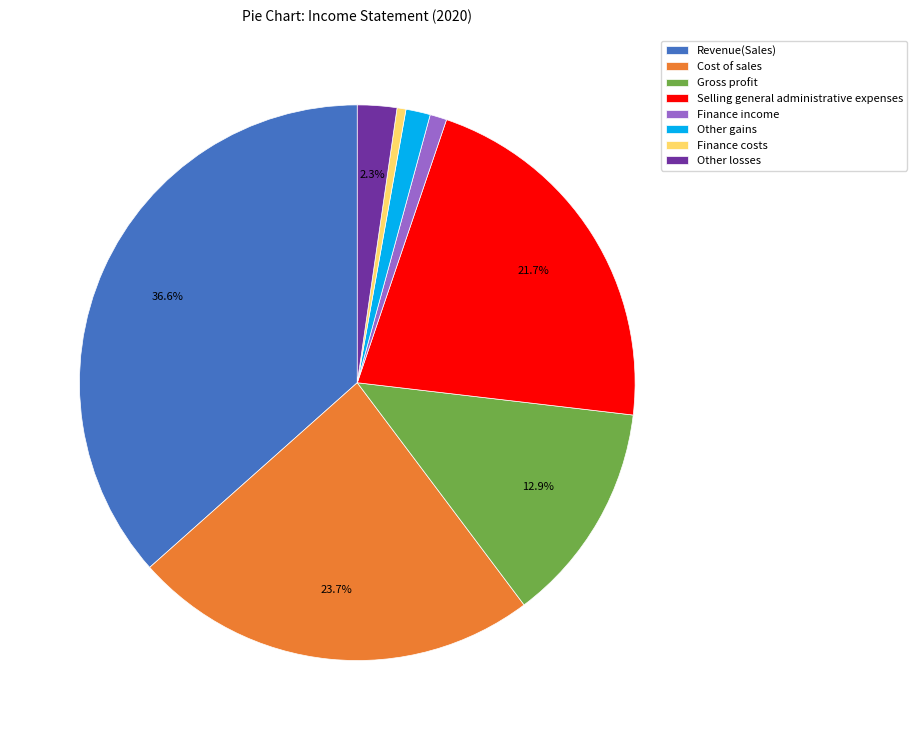

To the nearest percent, what percentage of the pie is Gross profit?

13%